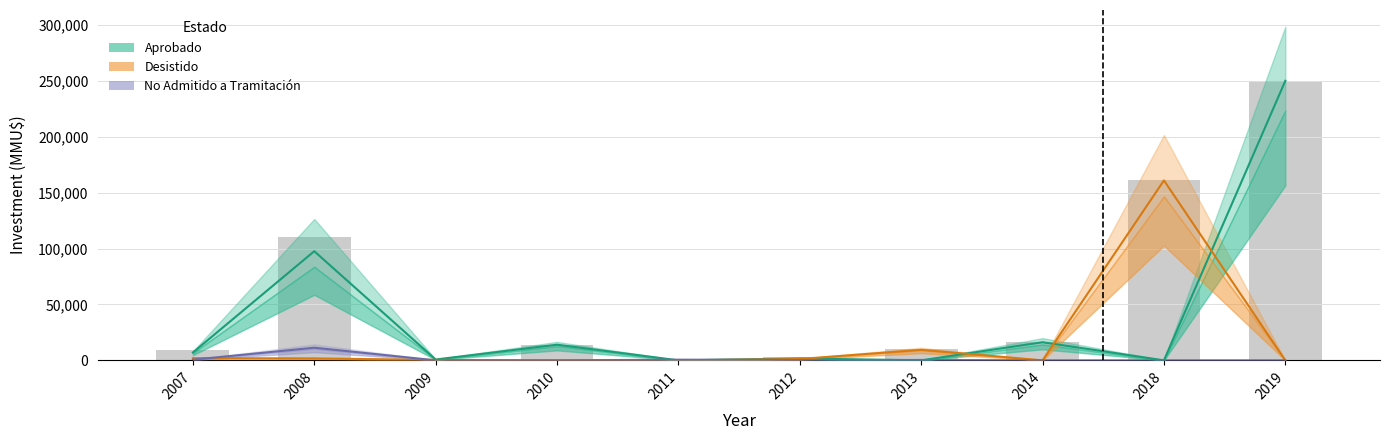

The Aprobado series shows 1701 at 2012. True or false?

True